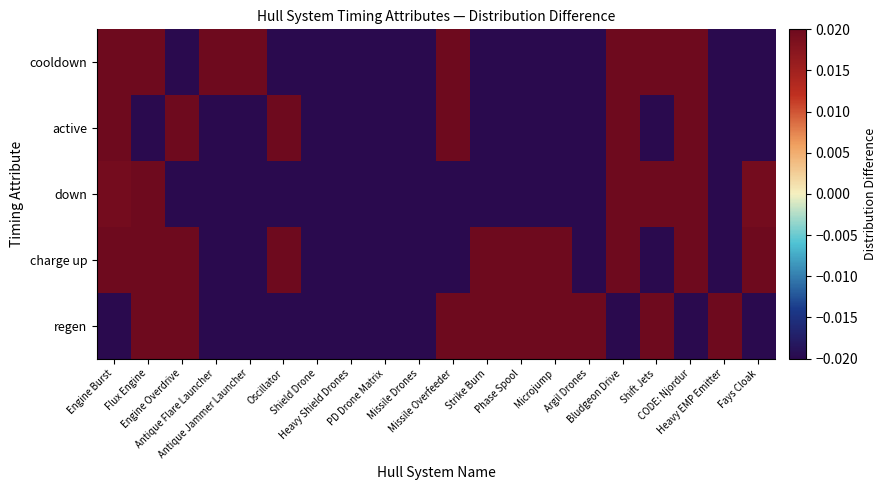

How many series are shown in this chart?

5